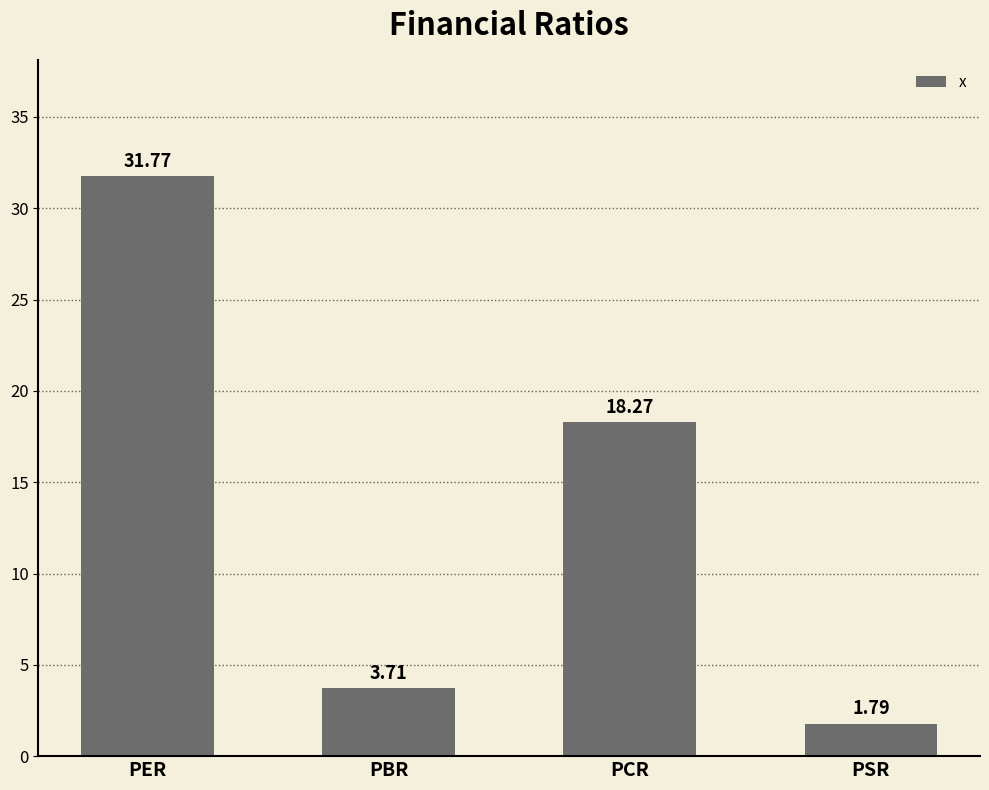

Rank the categories by value from highest to lowest.

PER, PCR, PBR, PSR